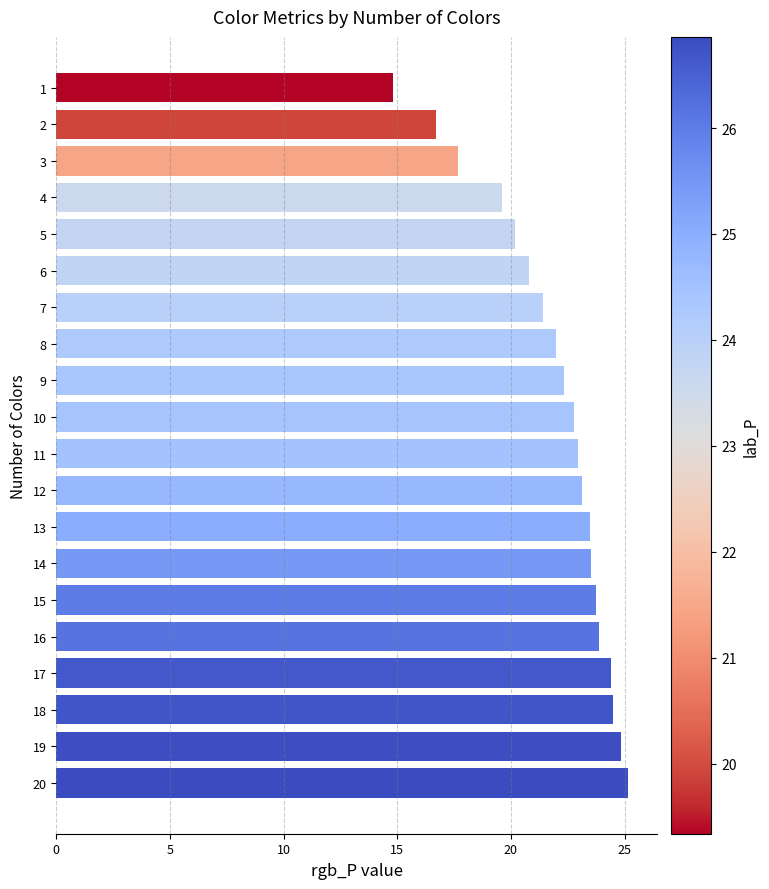

Does the chart contain any negative values?

No